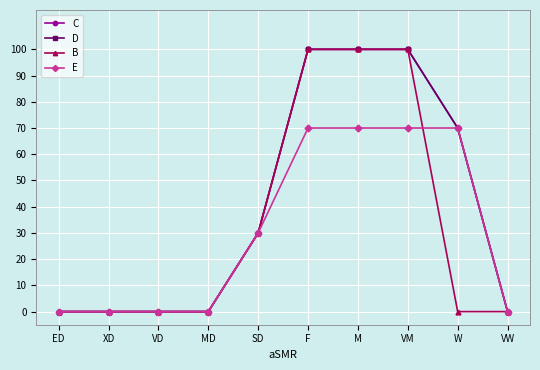

What is the difference between the second highest and minimum values in the B series?

100